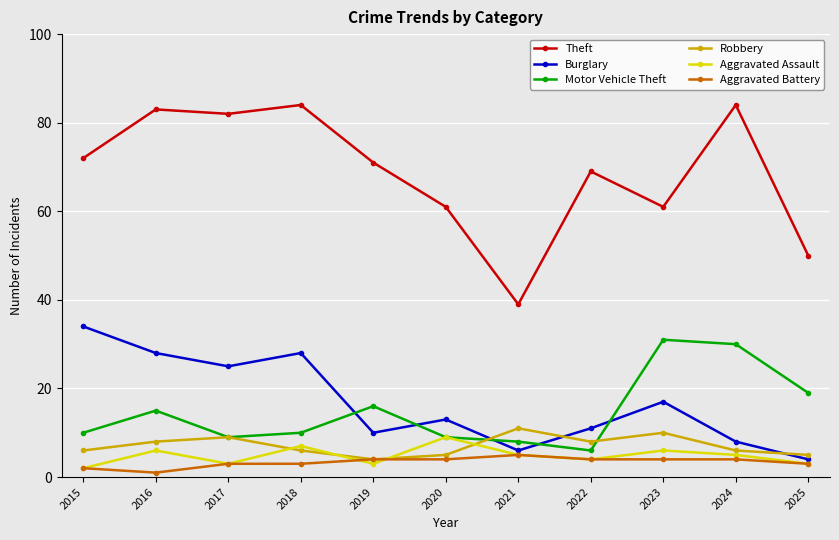

The Theft series shows 138 at 2017. True or false?

False